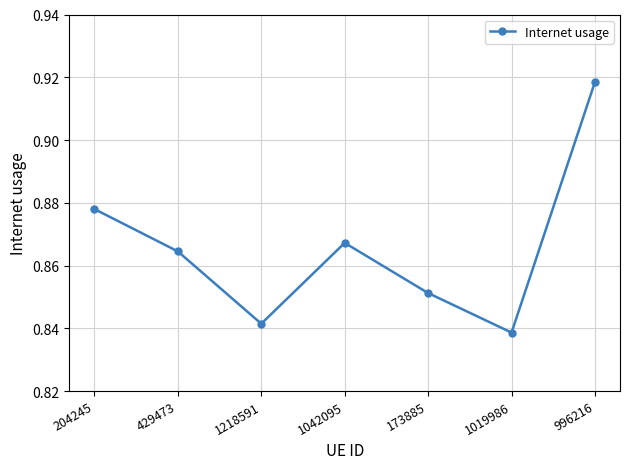

What is the difference between the maximum and minimum values?

0.1